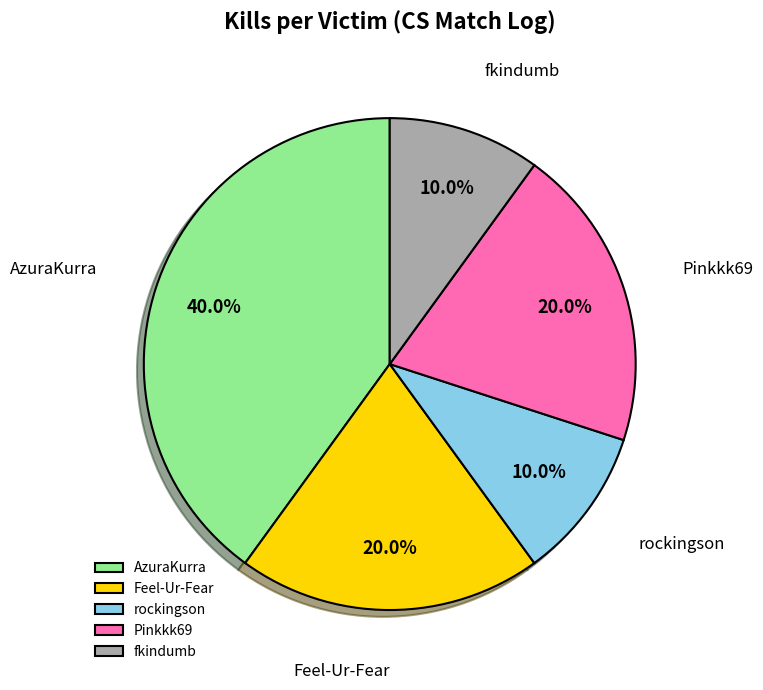

Count the number of slices in the pie.

5